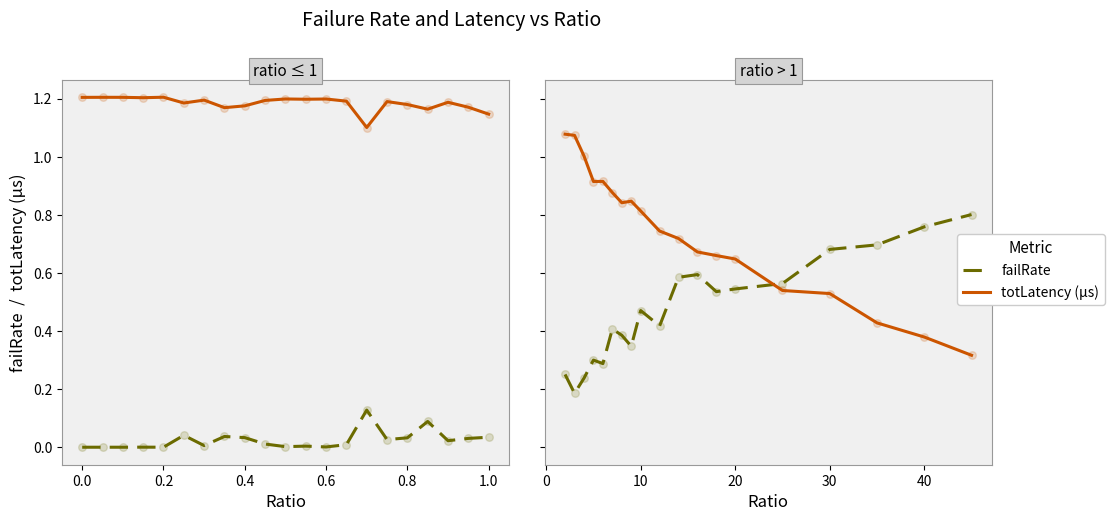

Is the value of failRate at 0.4 greater than the value of totLatency (µs) at 8?

No